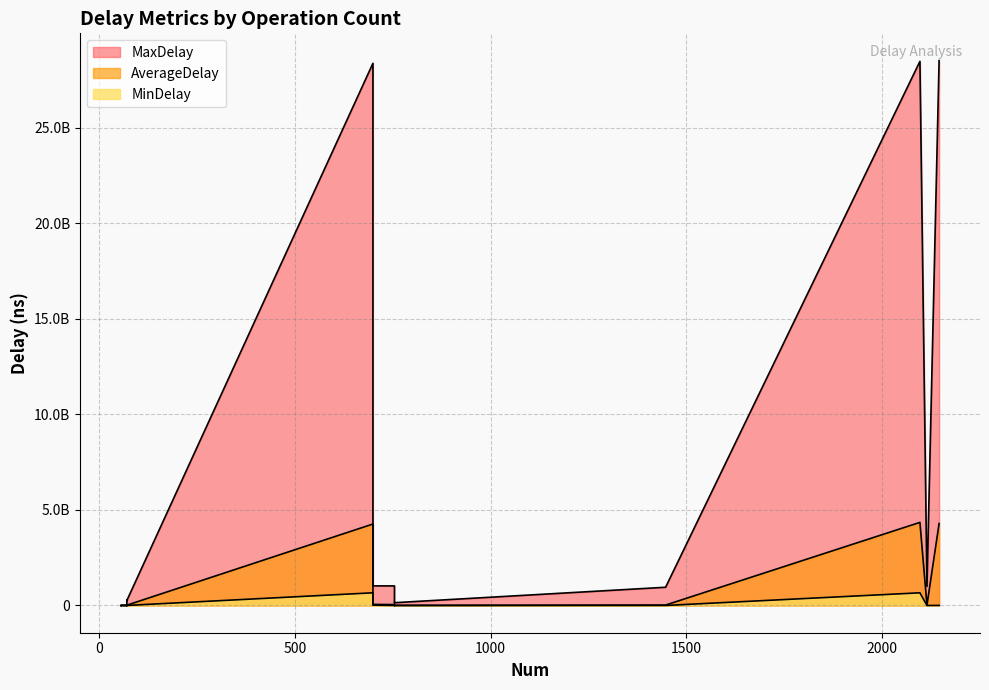

What is the difference between the maximum and minimum values in the MinDelay series?

662946782.0